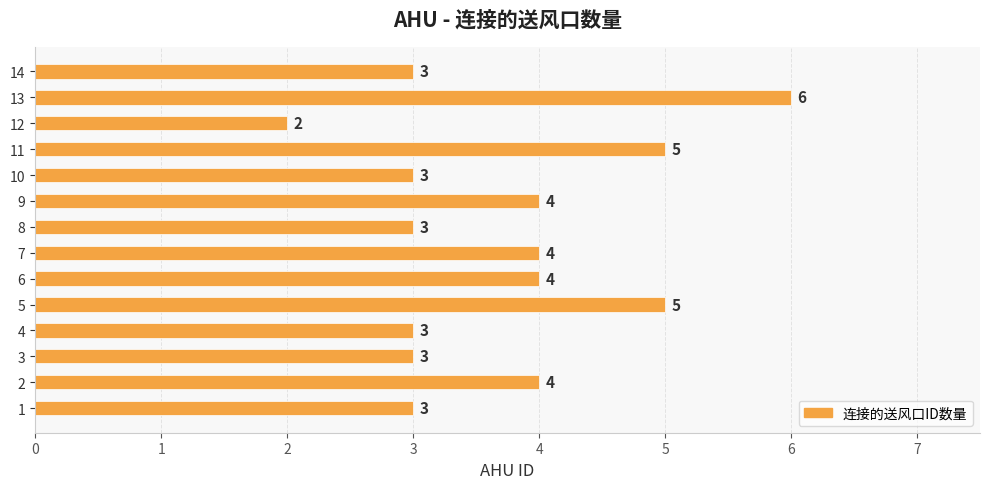

How many values are between 3 and 4?

10